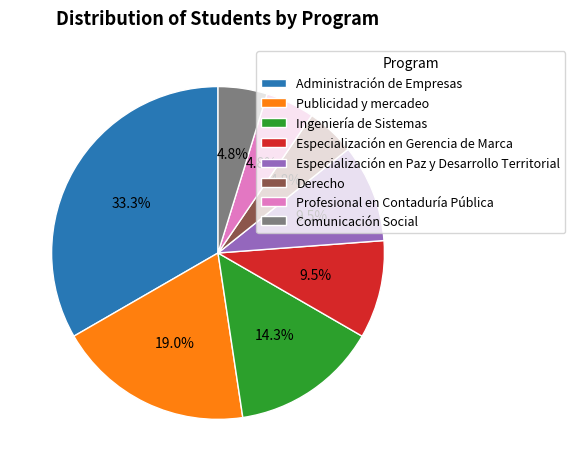

To the nearest percent, what is the average slice percentage?

12%